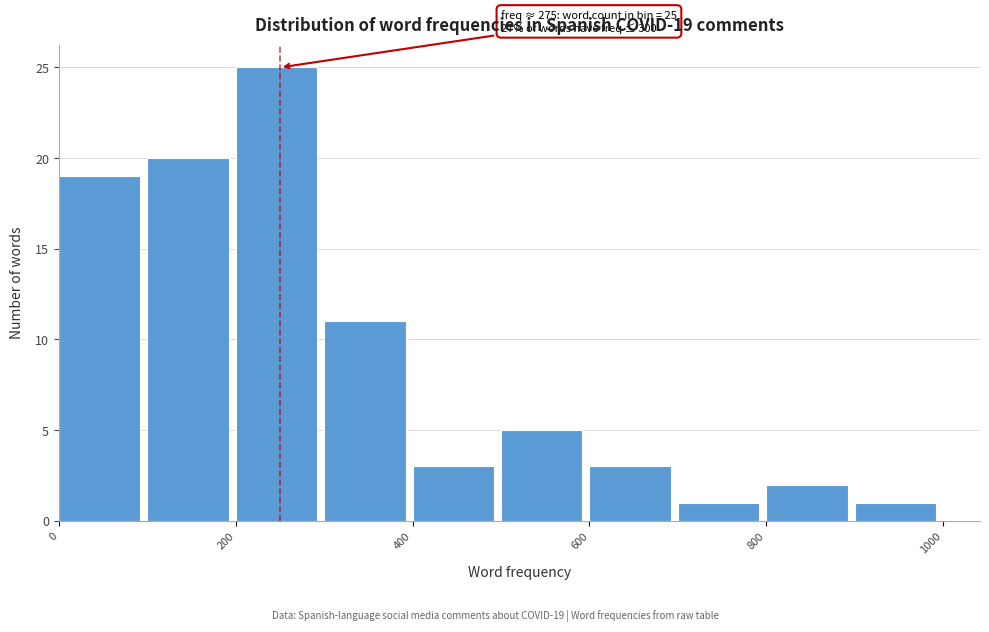

Over which range of the x-axis is the bar tallest?

200 to 300